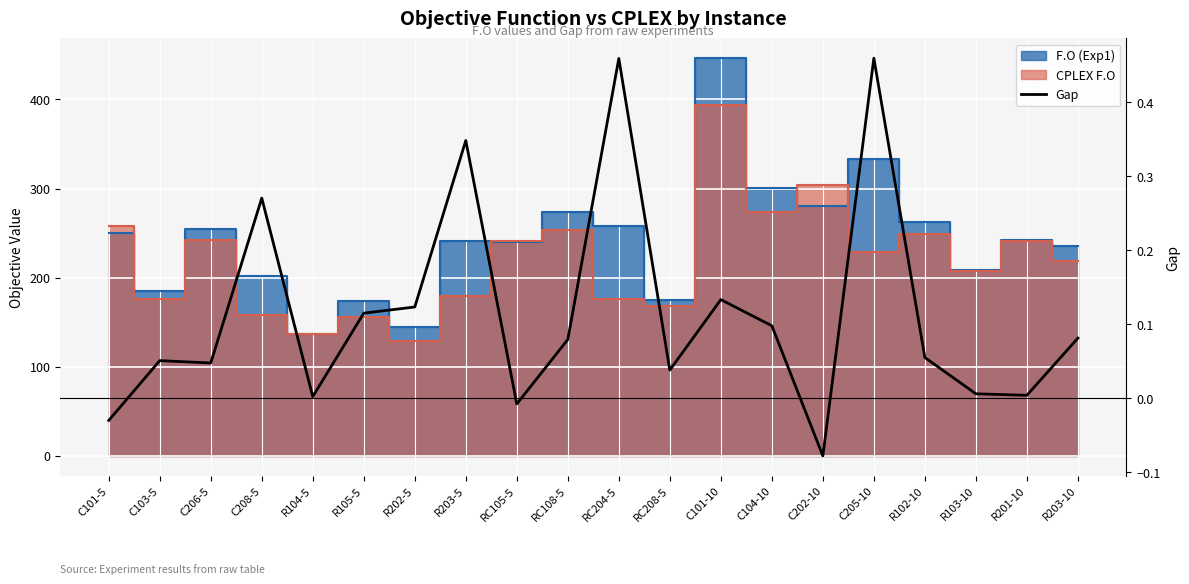

Reading left to right, extract all data points from this chart.

-0.0	0.1	0.0	0.3	0.0	0.1	0.1	0.3	-0.0	0.1	0.5	0.0	0.1	0.1	-0.1	0.5	0.1	0.0	0.0	0.1